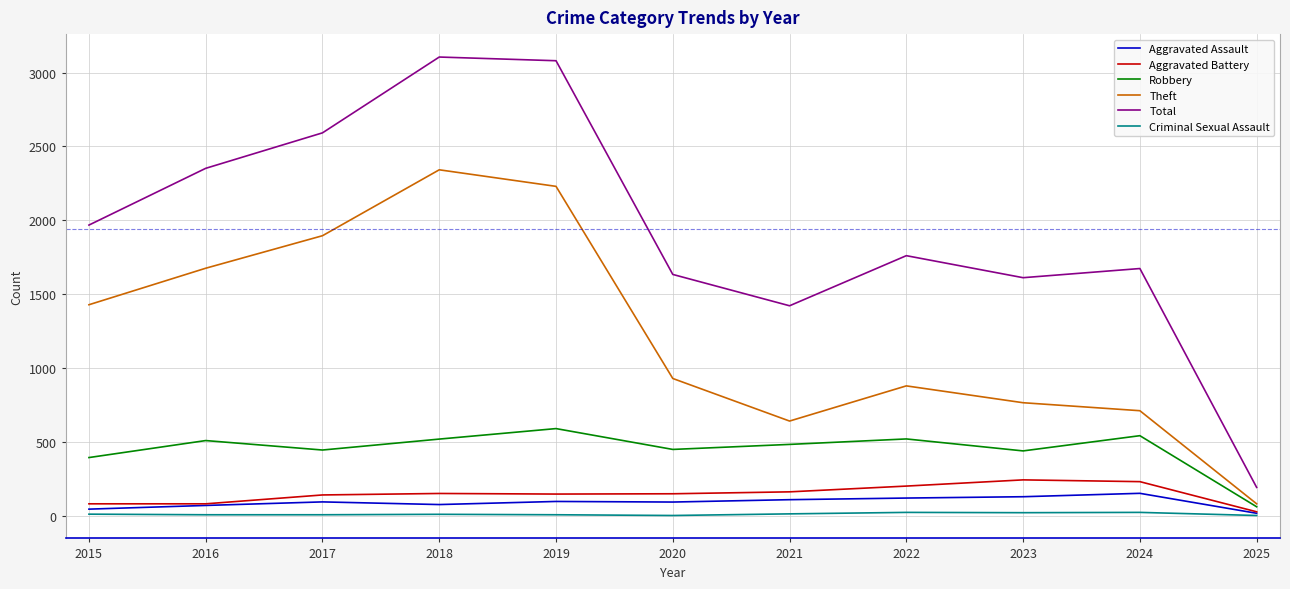

True or false: Robbery and Total cross at least once.

False